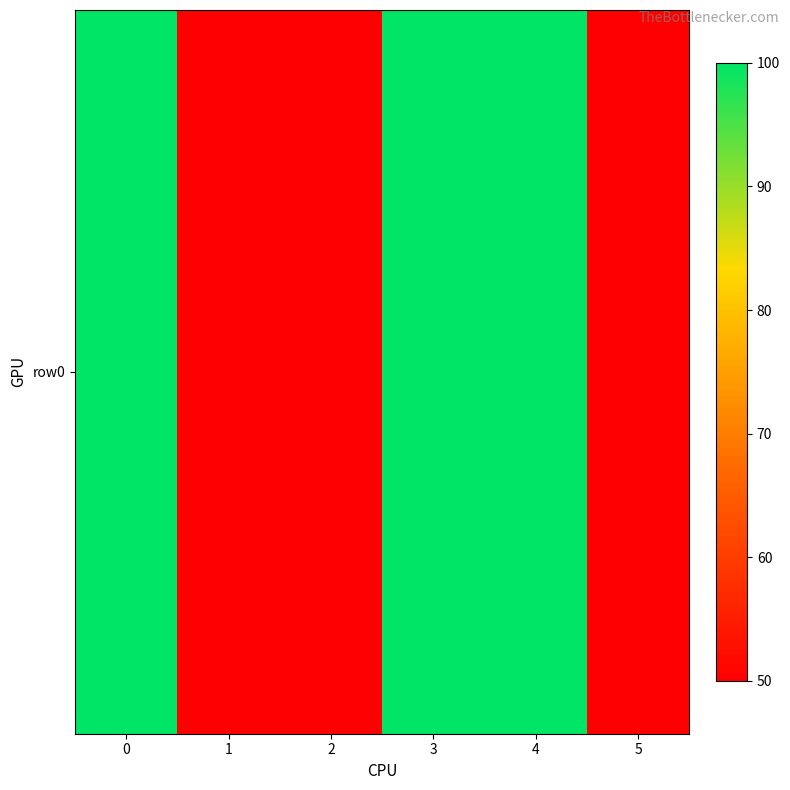

What is the average value?

75